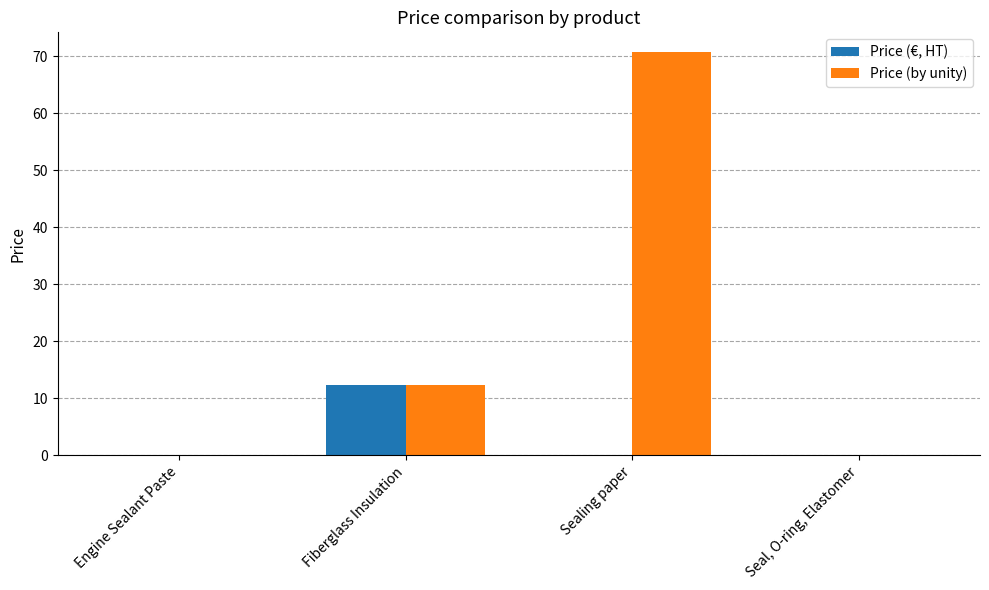

What is the sum of the Price (by unity) values at Engine Sealant Paste and Sealing paper?

70.7